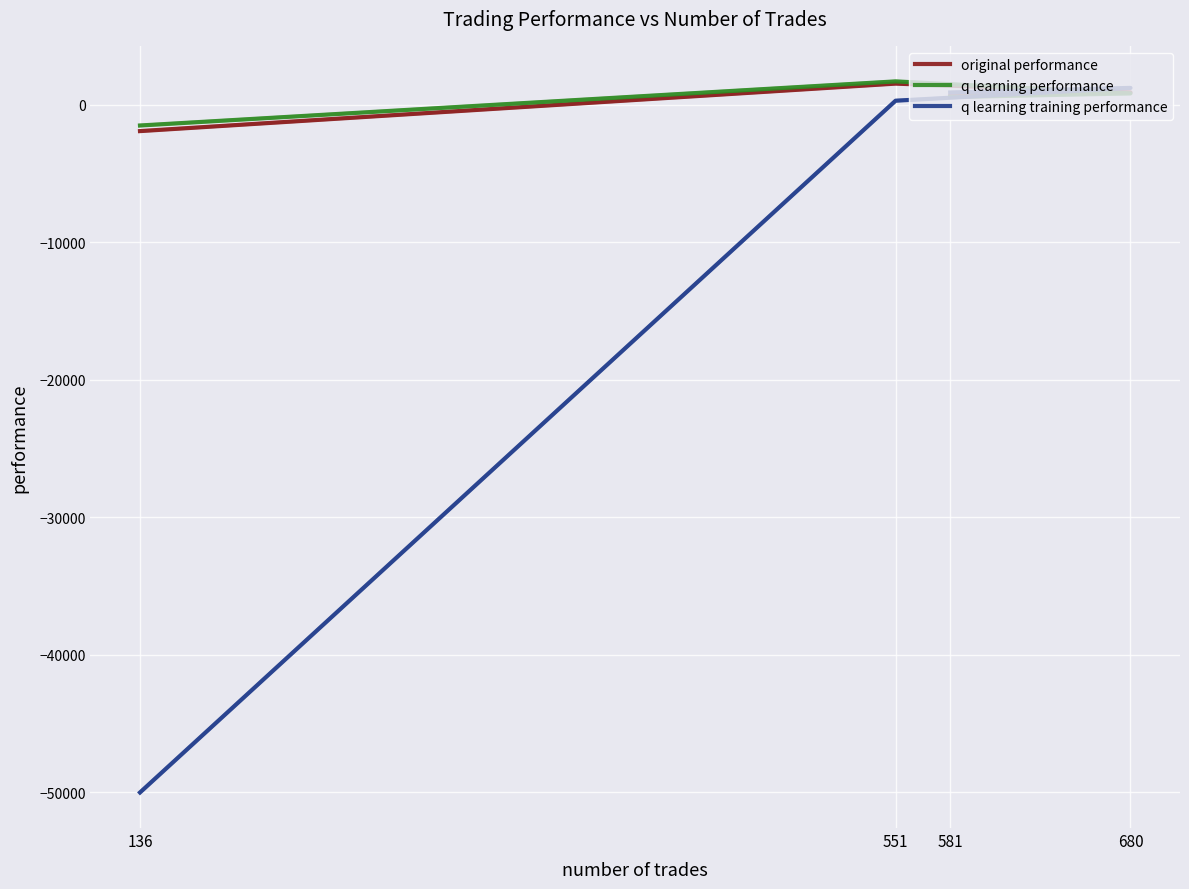

What is the difference between the maximum and second lowest values in the q learning performance series?

1138.0